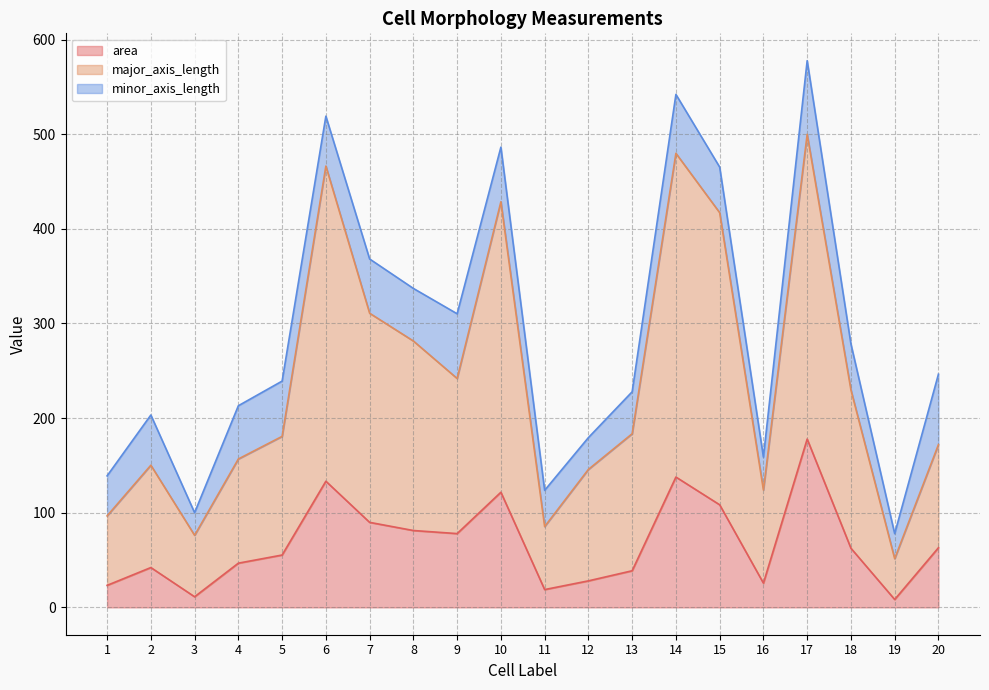

At which label does area first exceed 62?

6